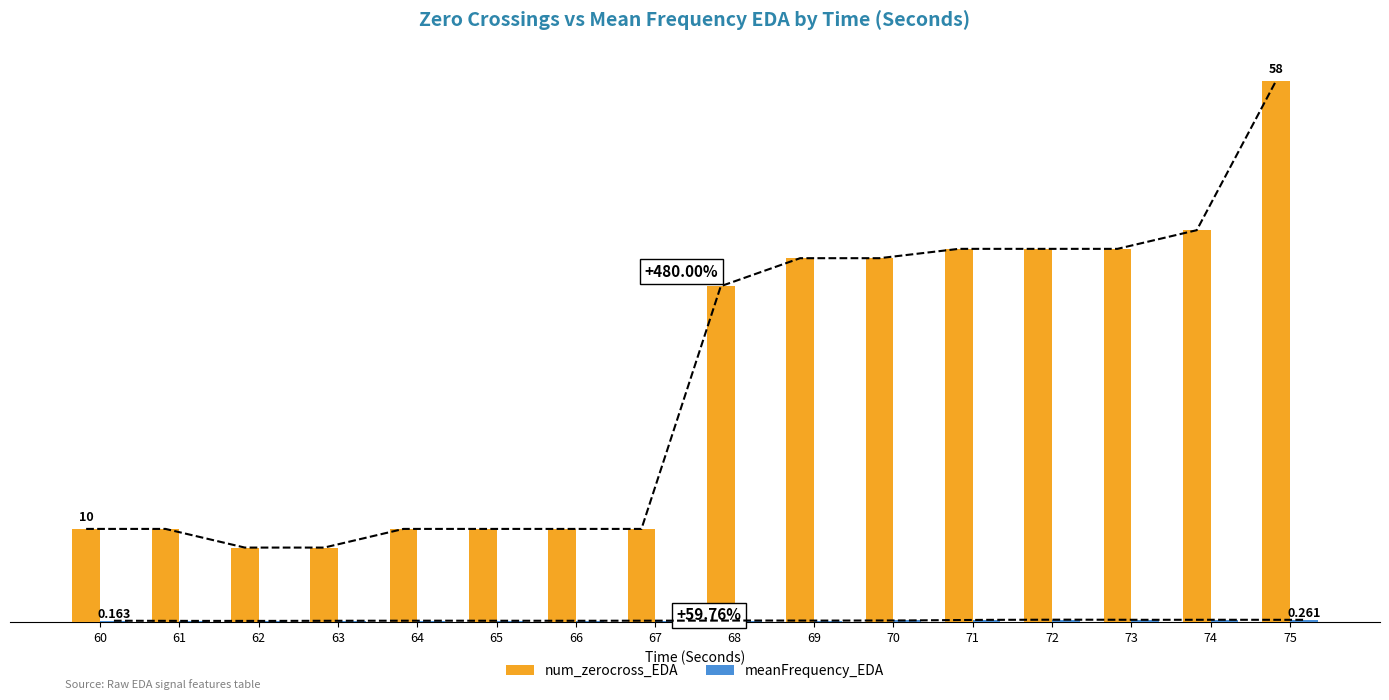

What is the difference between the maximum and minimum values in the meanFrequency_EDA series?

0.1